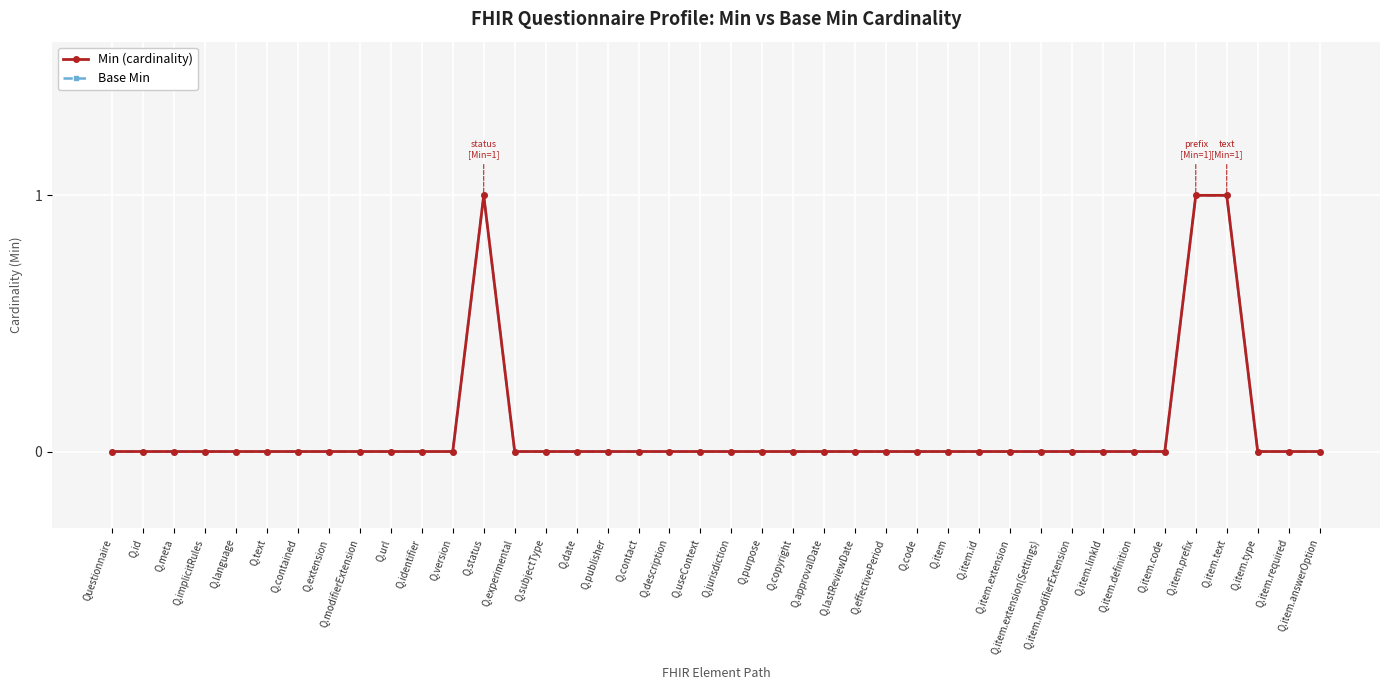

List the series in order of their peak value, lowest first.

Min (cardinality), Base Min